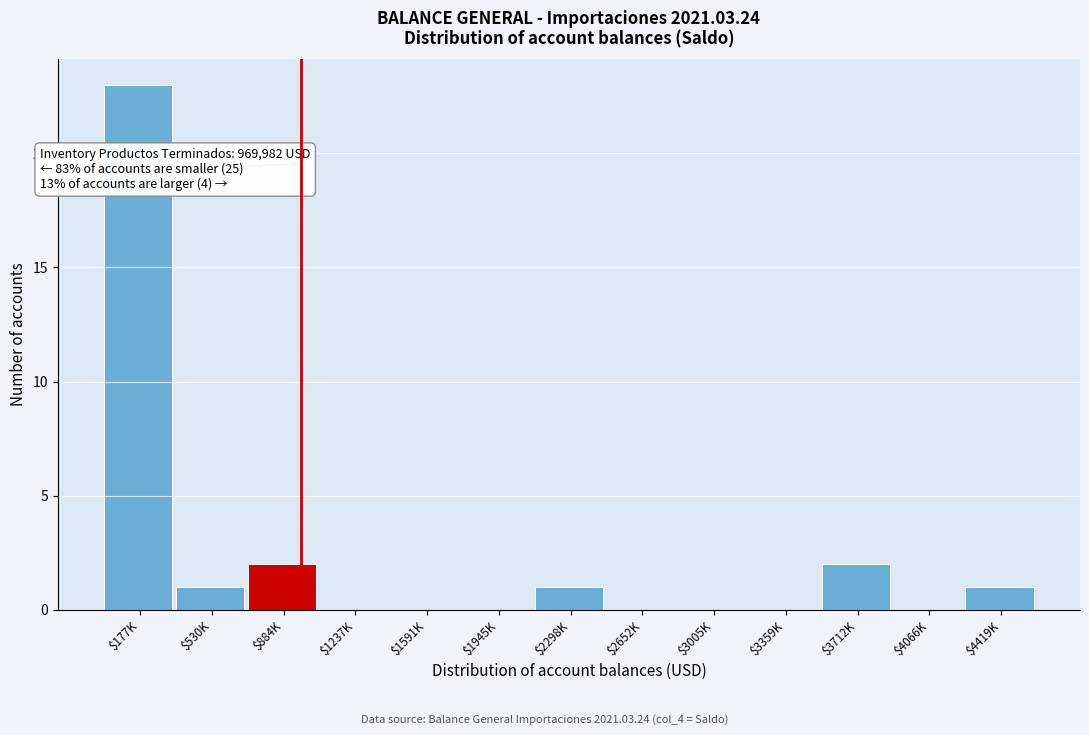

The chart shows a value of 3 at $884K. True or false?

False